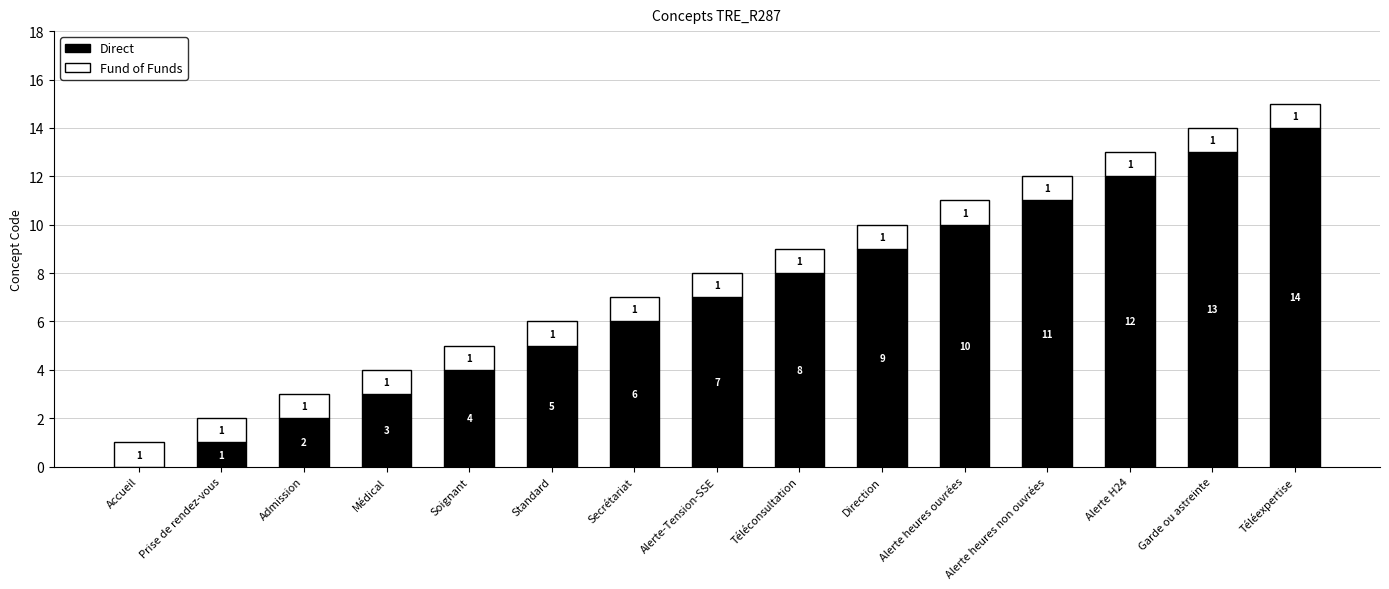

Is it true that Direct equals 7 at Accueil?

False